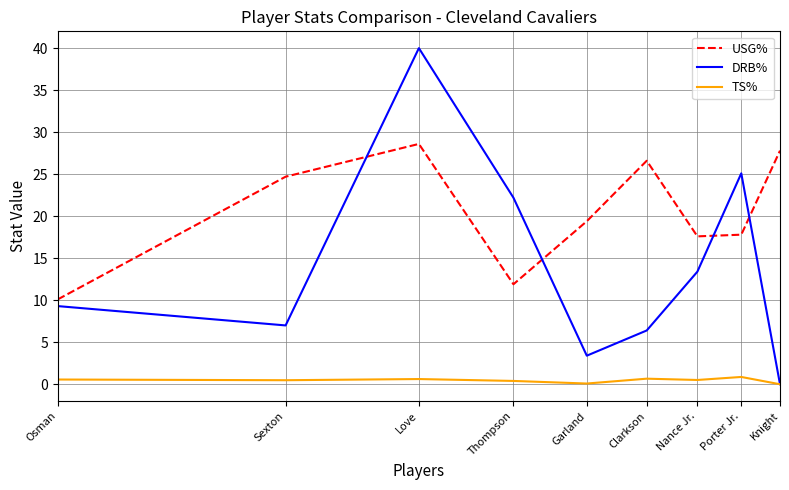

True or false: USG% and TS% cross at least once.

False